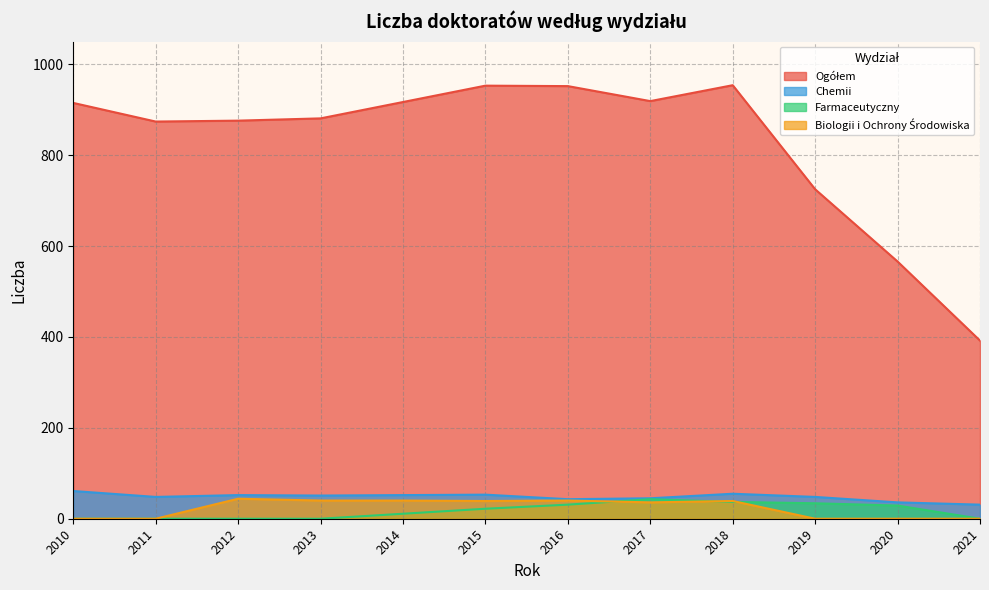

The Biologii i Ochrony Środowiska series shows 79 at 2012. True or false?

False